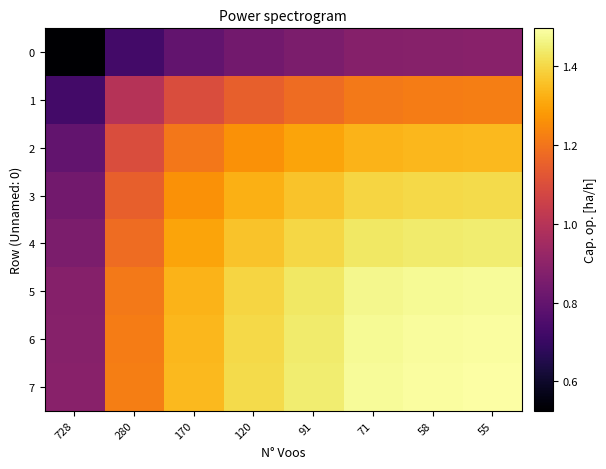

List the series in order of their peak value, highest first.

7, 6, 5, 4, 3, 2, 1, 0